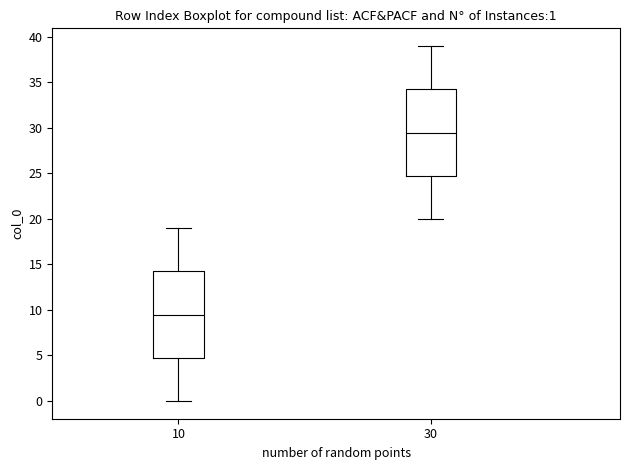

Which box's median line is the highest?

30